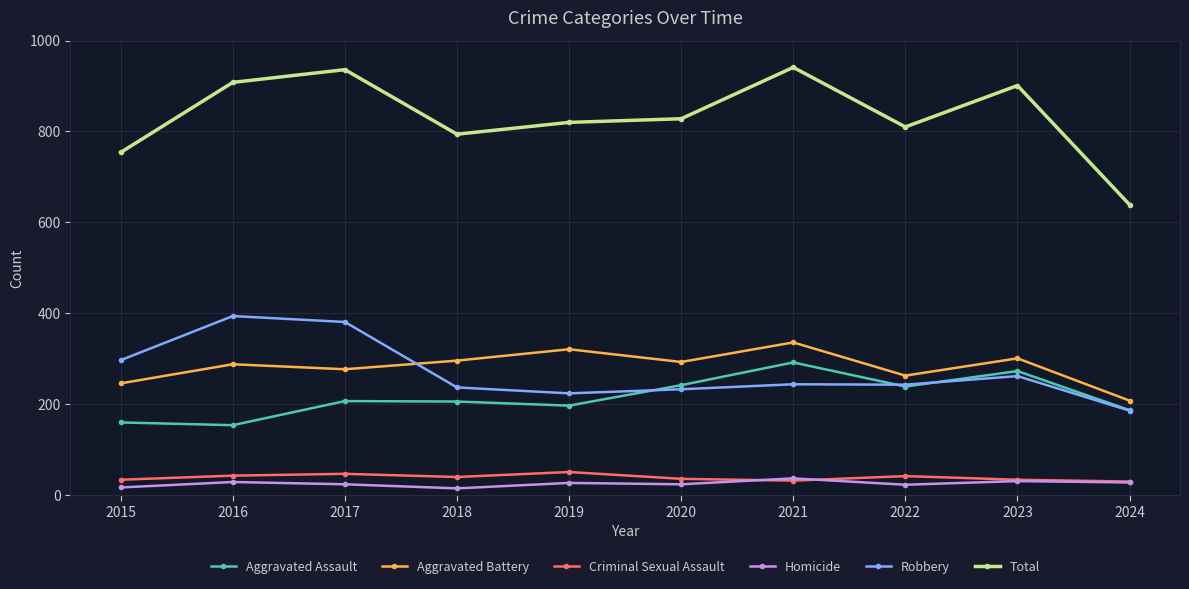

Is it true that Total equals 828 at 2020?

True